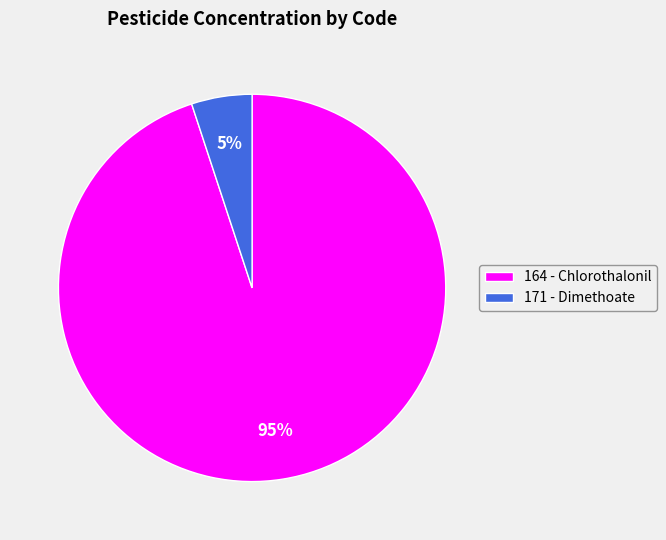

Do 171 - Dimethoate and 164 - Chlorothalonil together represent more than half of the pie?

Yes